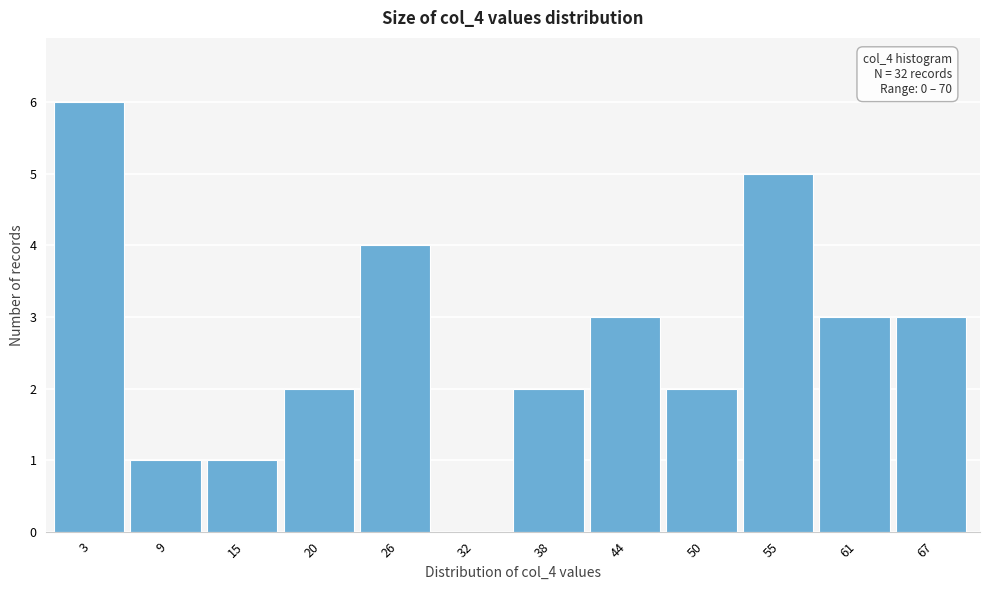

Which range on the x-axis has the tallest bar?

0 to 6